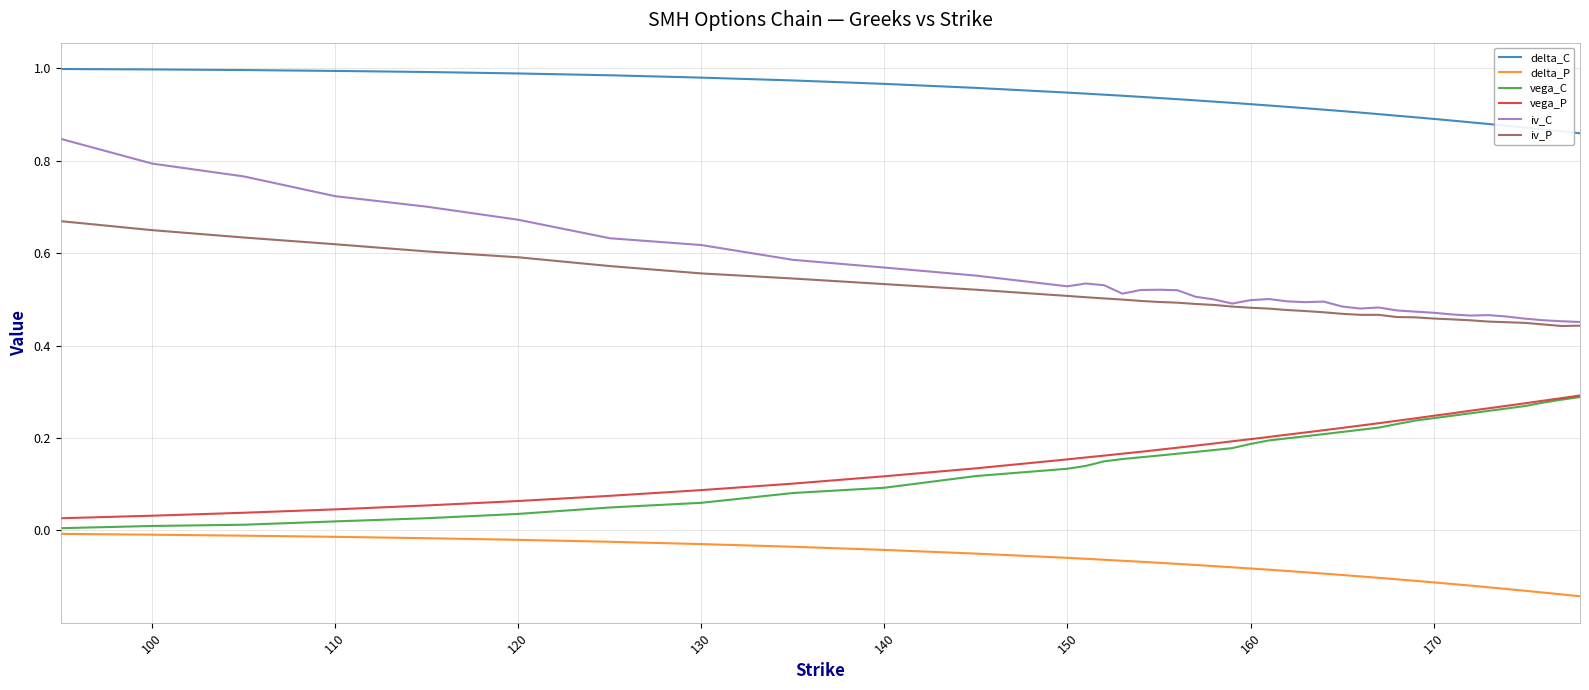

Which series has the largest range (max minus min)?

iv_C